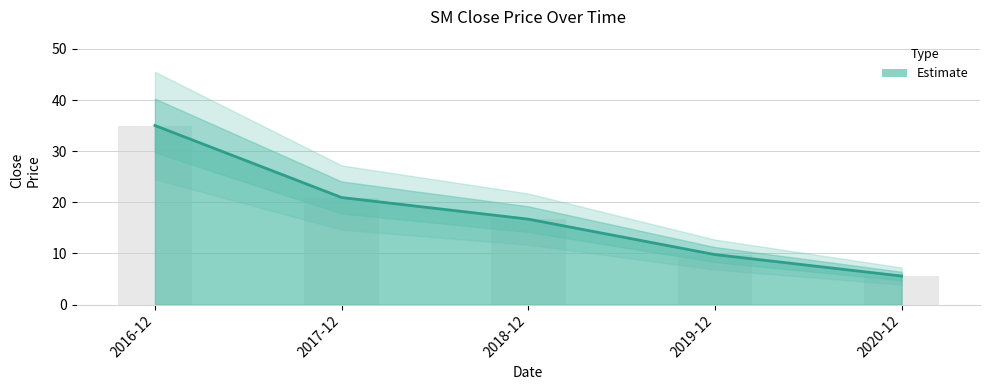

Rank the categories by value from lowest to highest.

2020-12, 2019-12, 2018-12, 2017-12, 2016-12